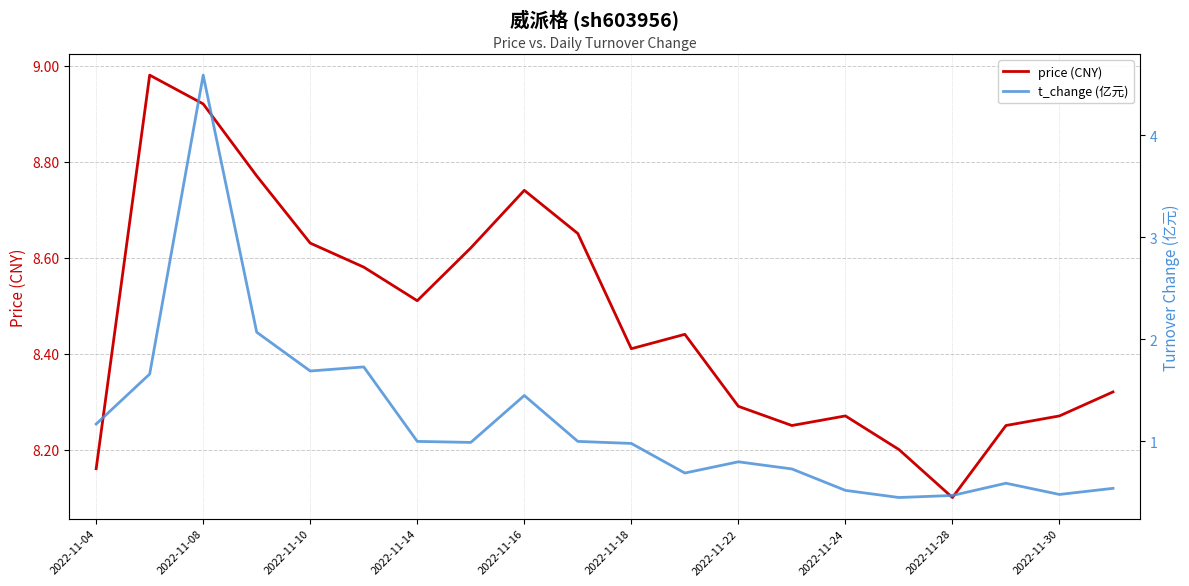

The t_change (亿元) series shows 1.2 at 2022-11-04. True or false?

True